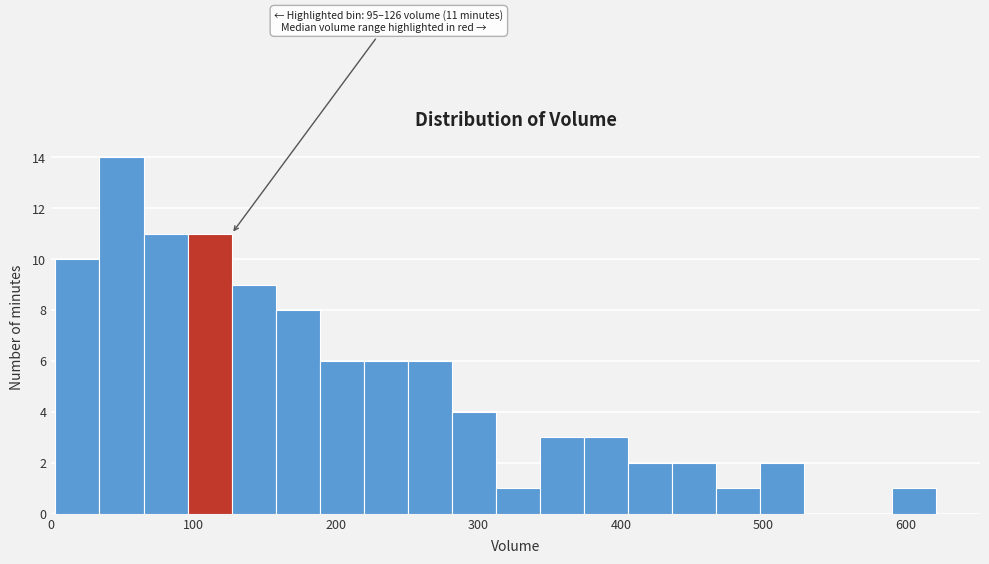

Read against the x-axis, roughly where is the centre of the tallest bar?

50